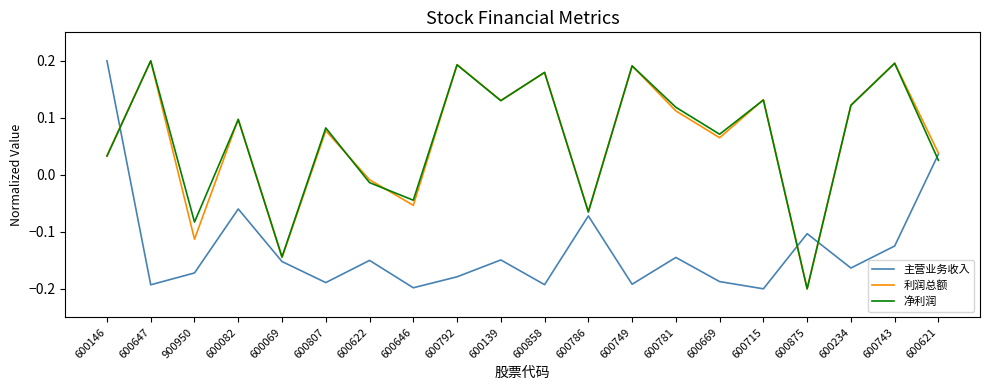

The value of 净利润 at 600069 is -0.2. True or false?

False